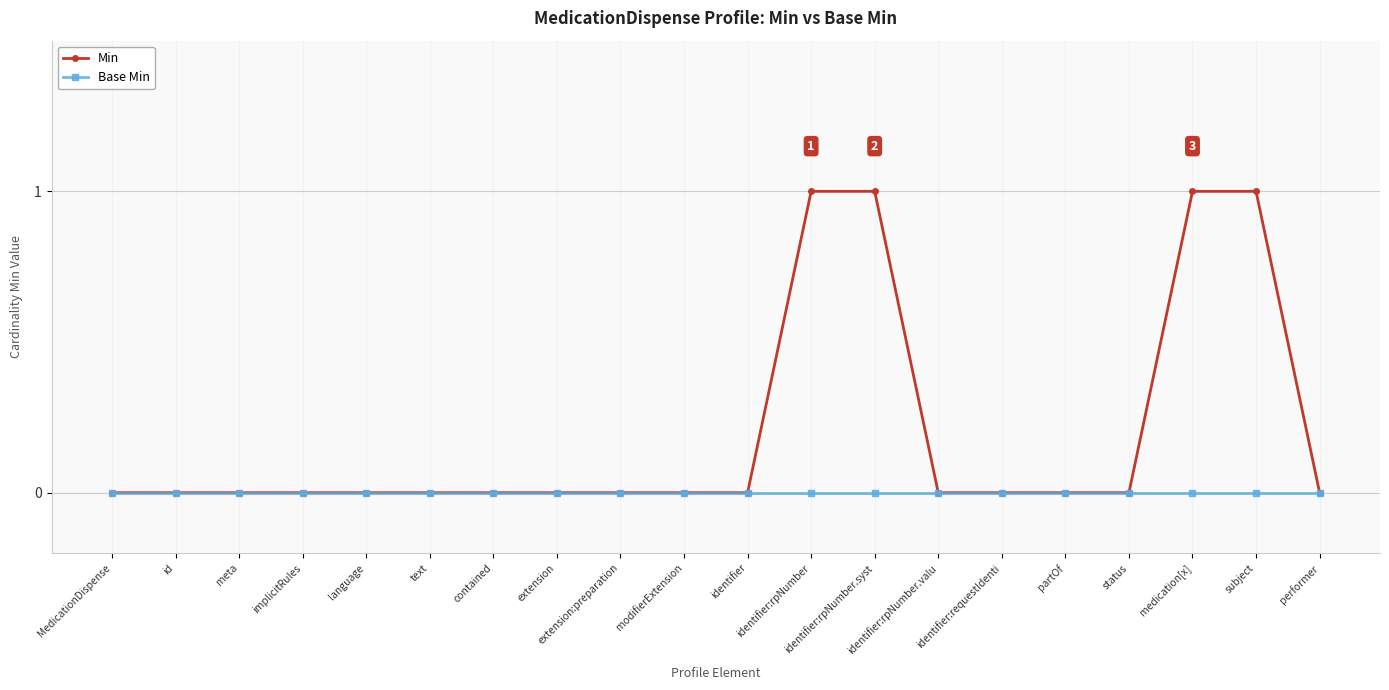

What are all the series names shown in the legend?

Min, Base Min